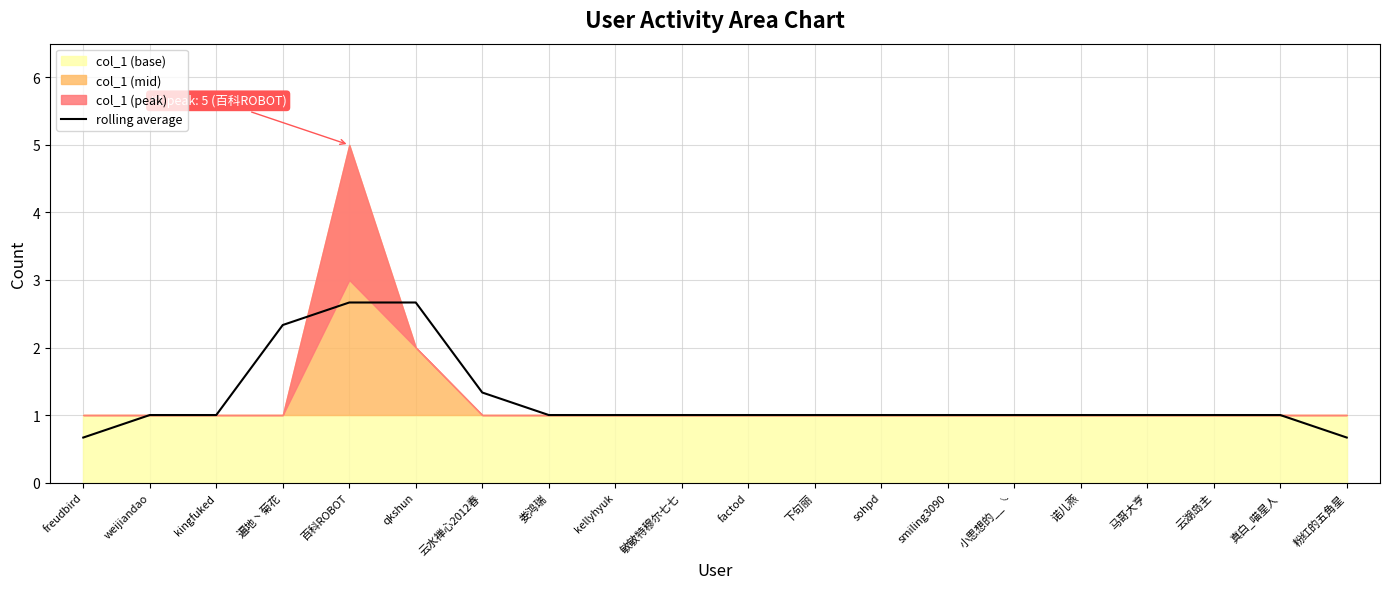

Rank the categories by value from highest to lowest.

百科ROBOT, qkshun, 遍地丶菊花, 云水禅心2012春, weijiandao, kingfuked, 娄鸿瑞, kellyhyuk, 敏敏特穆尔七七, factod, 下句丽, sohpd, smiling3090, 小思想的__╰, 诺儿燕, 马哥大亨, 云湖岛主, 真白_喵星人, freudbird, 粉红的五角星